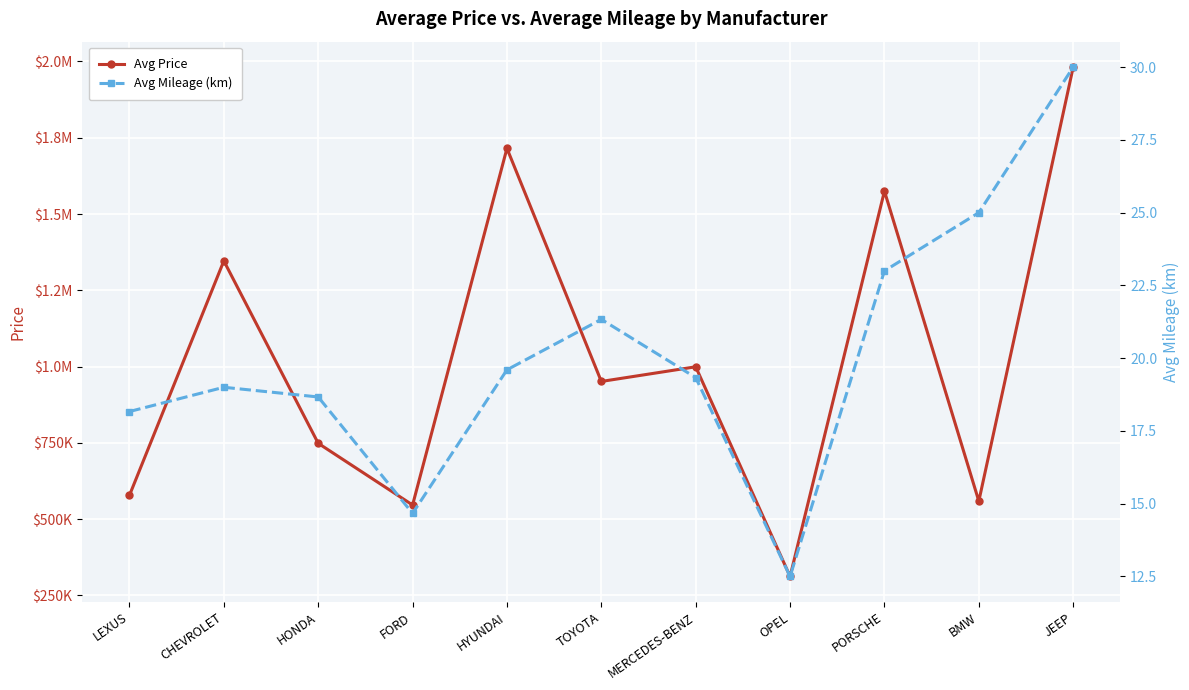

What is the approximate value of Avg Mileage (km) at MERCEDES-BENZ?

19.3